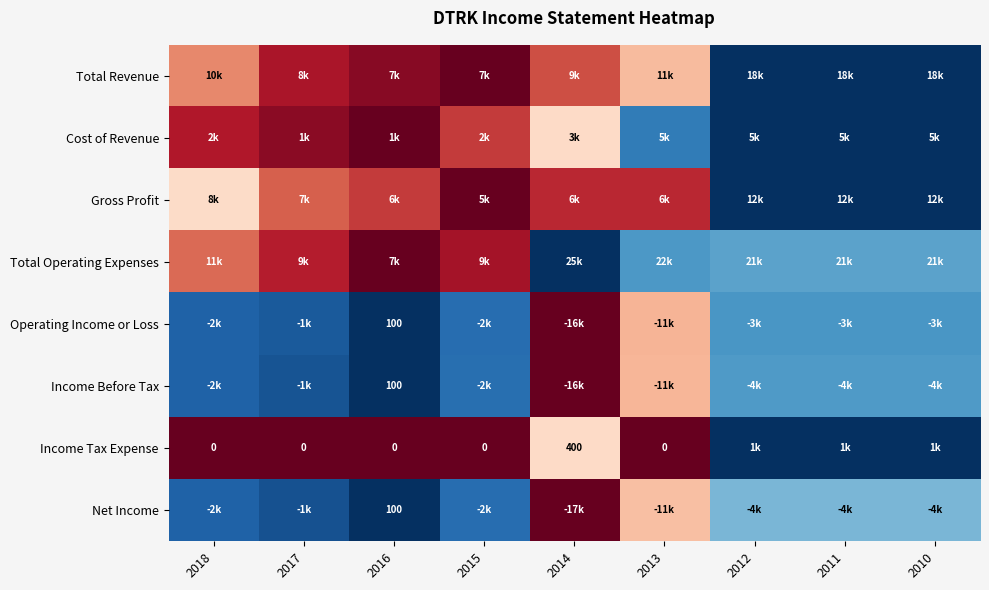

Is it true that Gross Profit equals 1.5 at 2011?

False